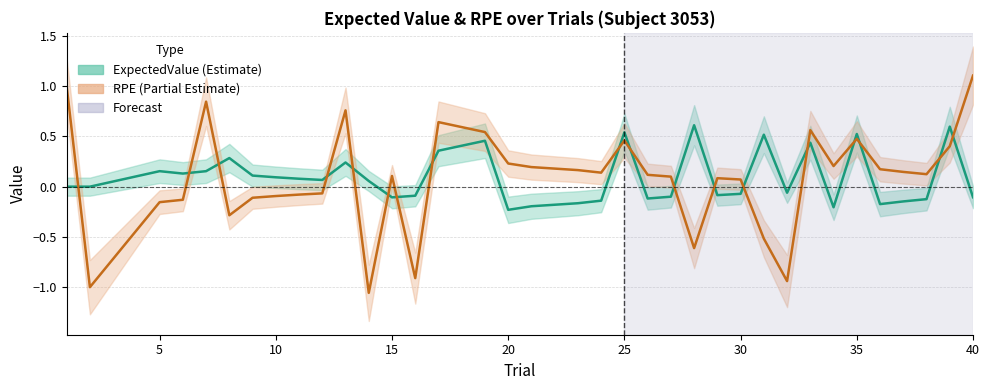

Read the ExpectedValue value at 23.

-0.2